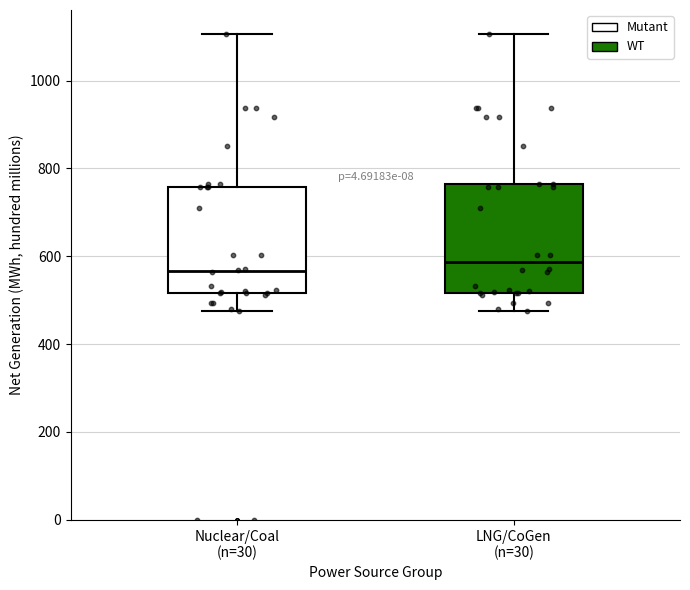

Where does the upper whisker of the box for Nuclear/Coal (n=30) end on the y-axis? The values are not printed on the chart, so give them approximately, as read against the axis.

1100